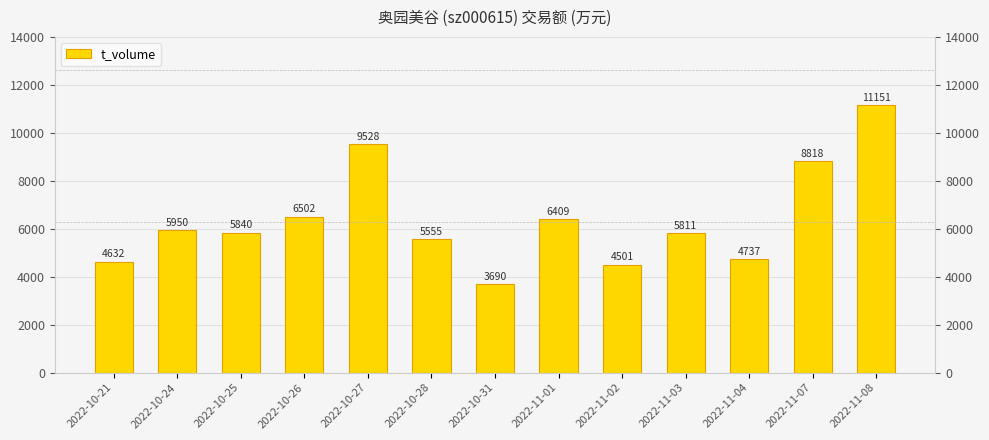

What position from the right is 2022-10-21?

13